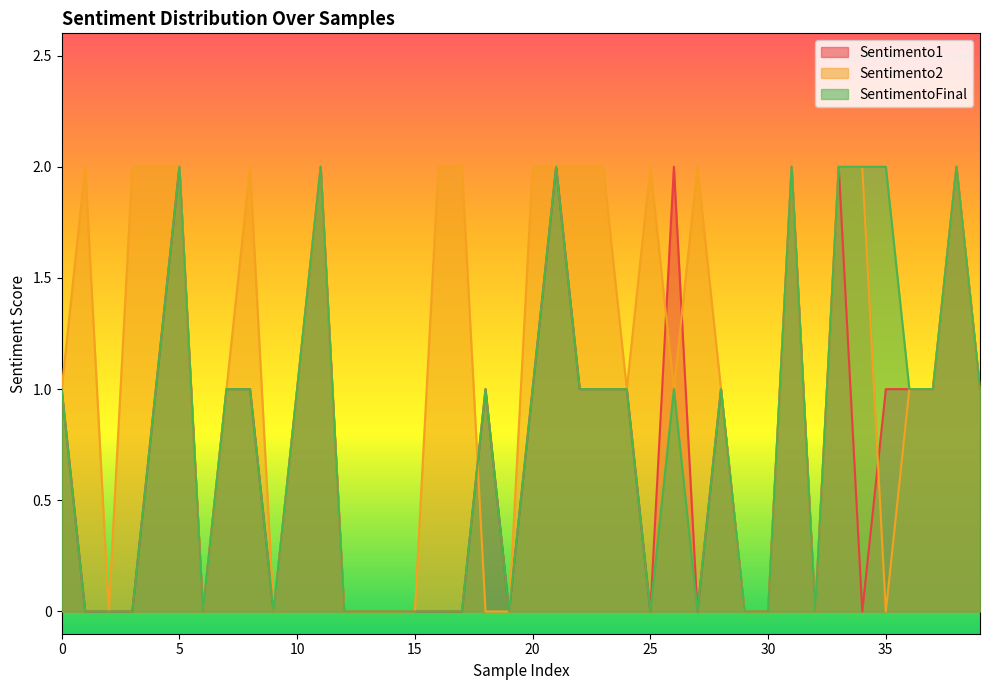

What are all the series names shown in the legend?

Sentimento1, Sentimento2, SentimentoFinal